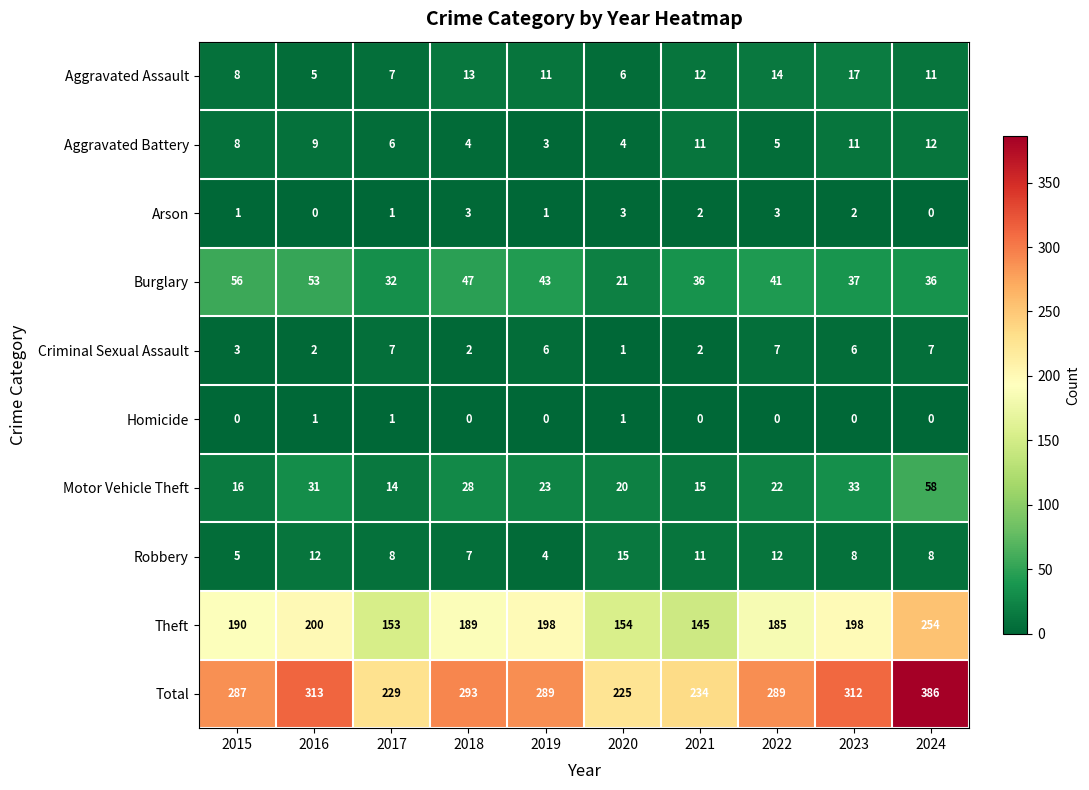

Read the Aggravated Battery value at 2019.

3